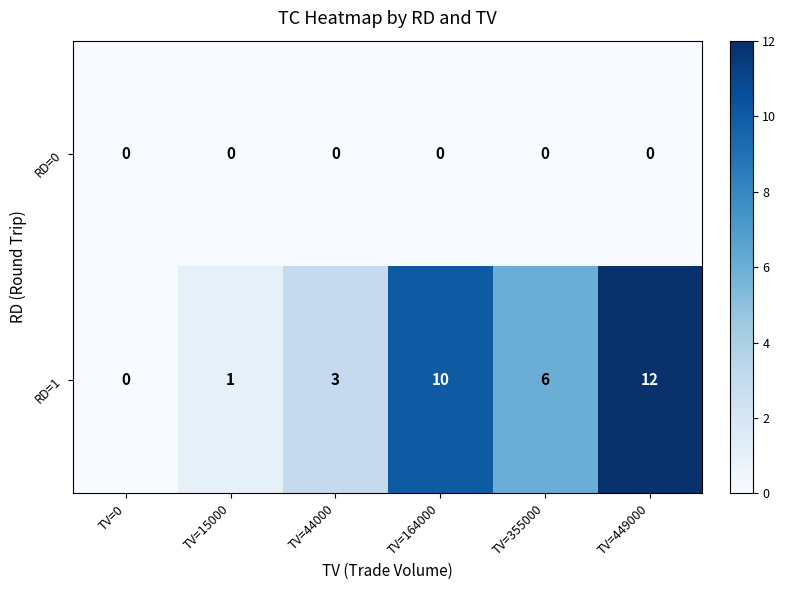

The value of RD=1 at TV=44000 is 5. True or false?

False